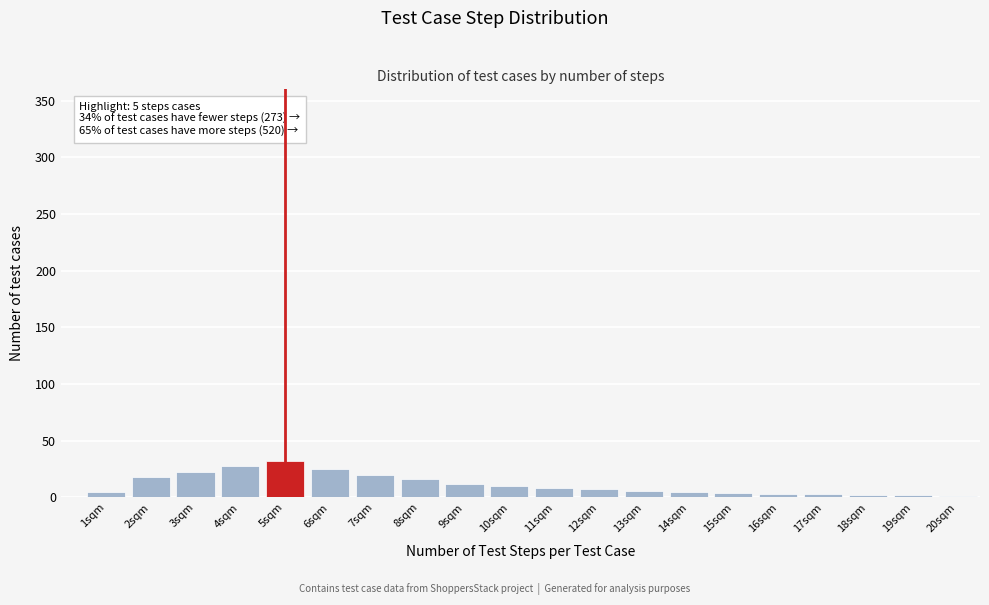

Between 5sqm and 10sqm, which is larger?

5sqm